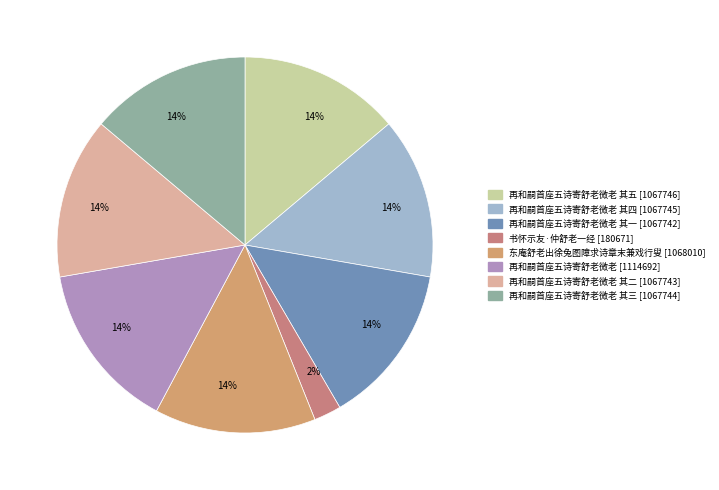

How many slices are in this pie chart?

8